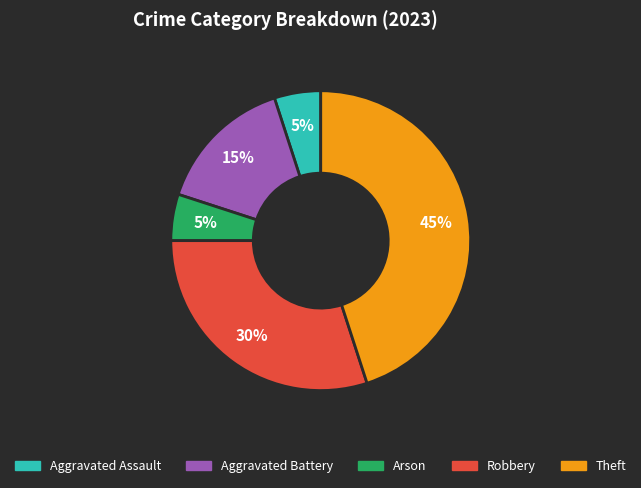

Is there any slice that represents more than half of the pie?

No